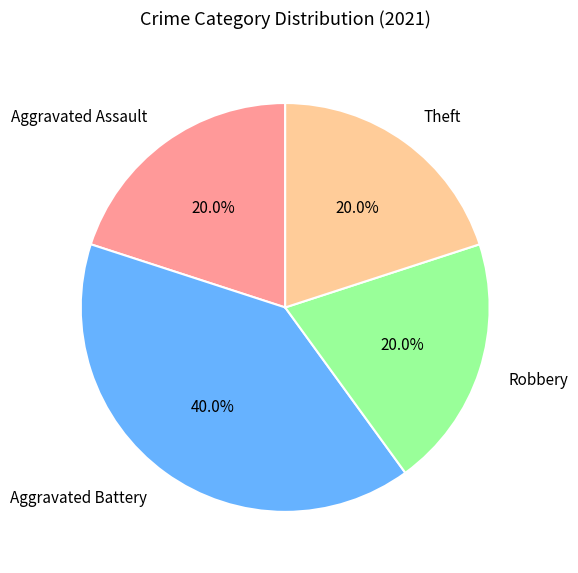

What percentage is NOT represented by Aggravated Assault?

80.0%